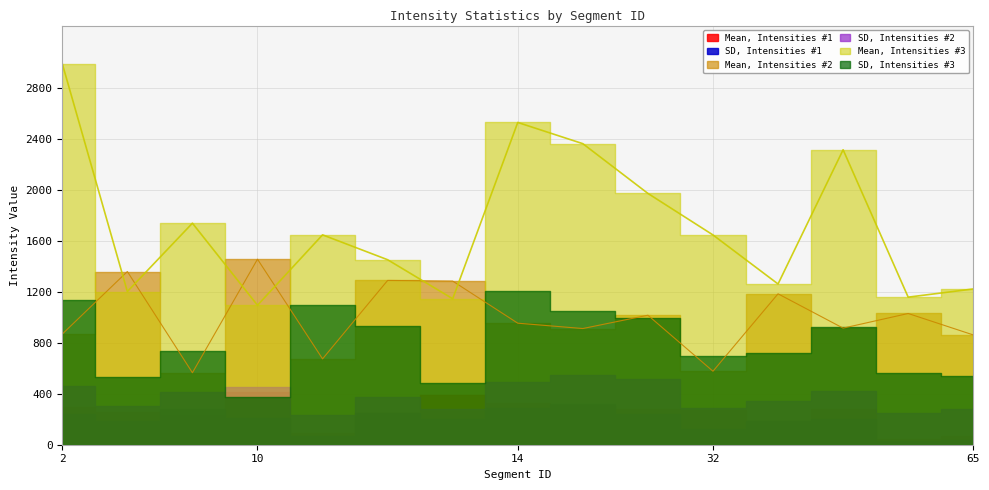

Which series has the largest total across all categories?

Mean, Intensities #3